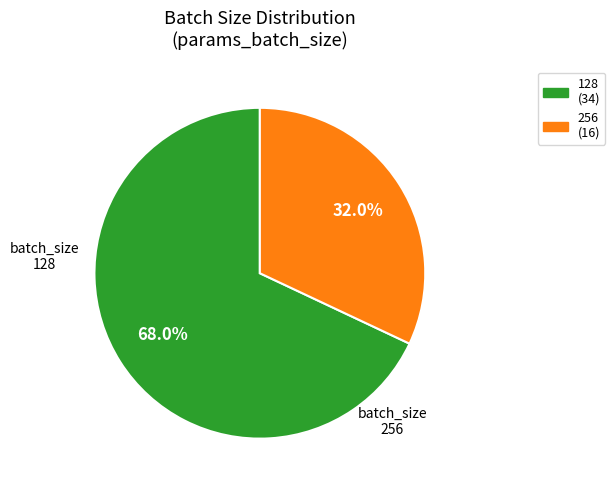

What percentage is the 256 slice, to the nearest percent?

32%